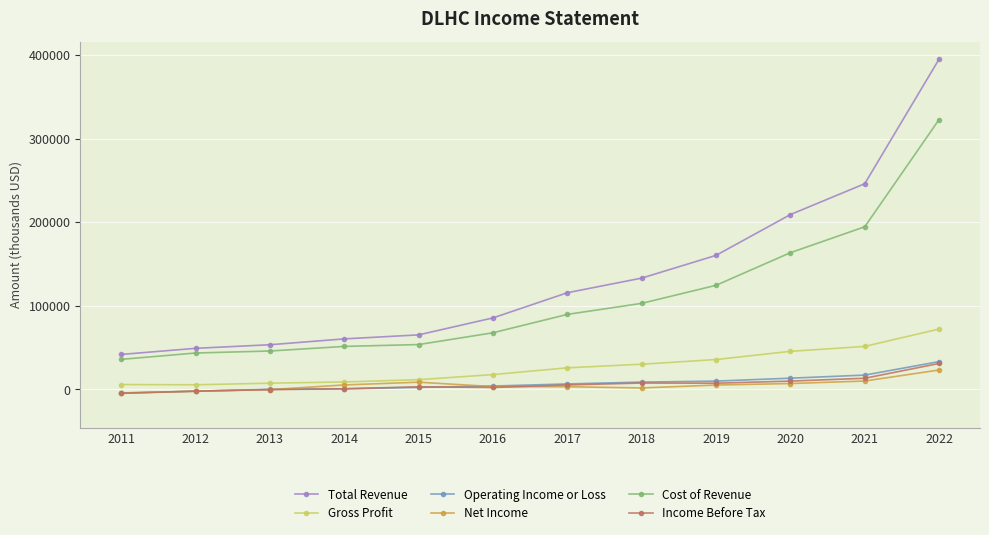

True or false: Cost of Revenue and Income Before Tax intersect in this chart.

False